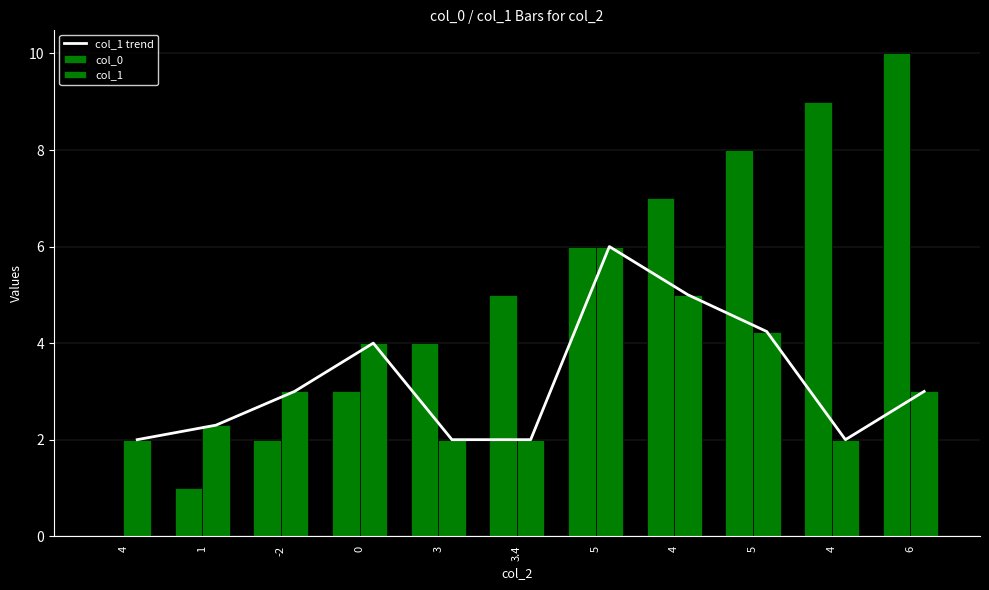

What are all the series names shown in the legend?

col_1 trend, col_0, col_1